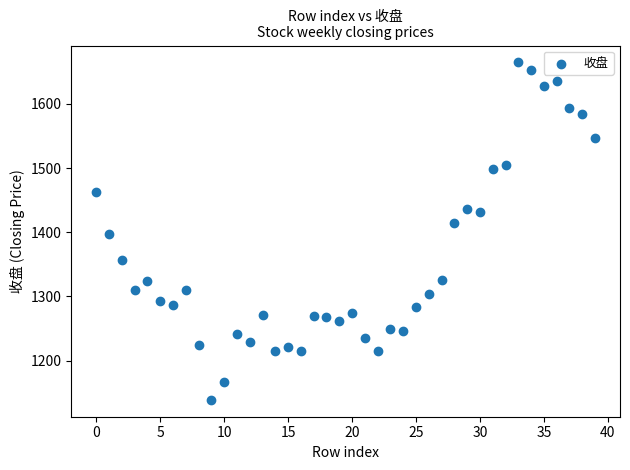

What is the range of Y values (max minus min)?

525.7